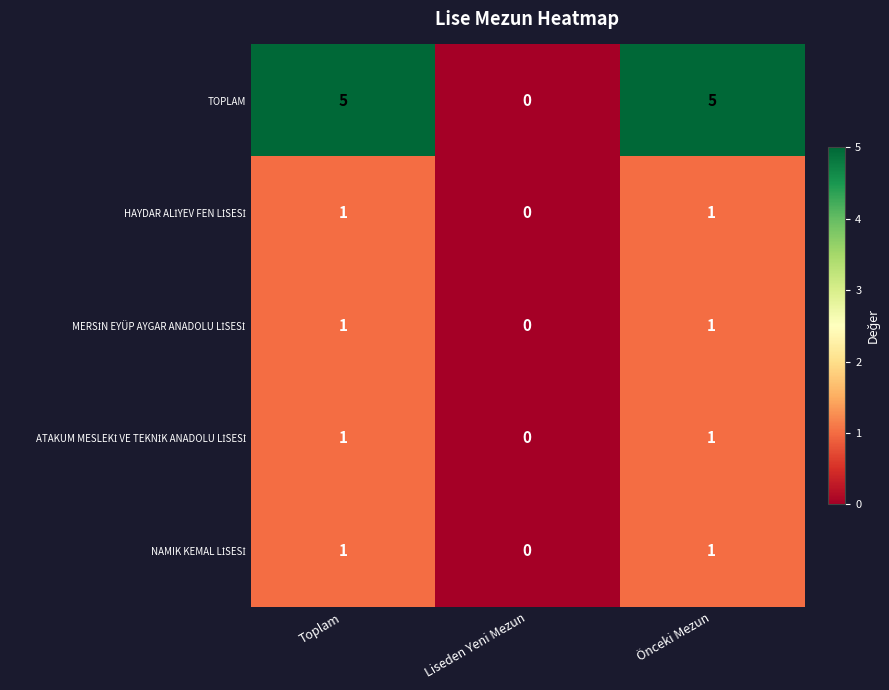

How many distinct data groups are displayed?

5